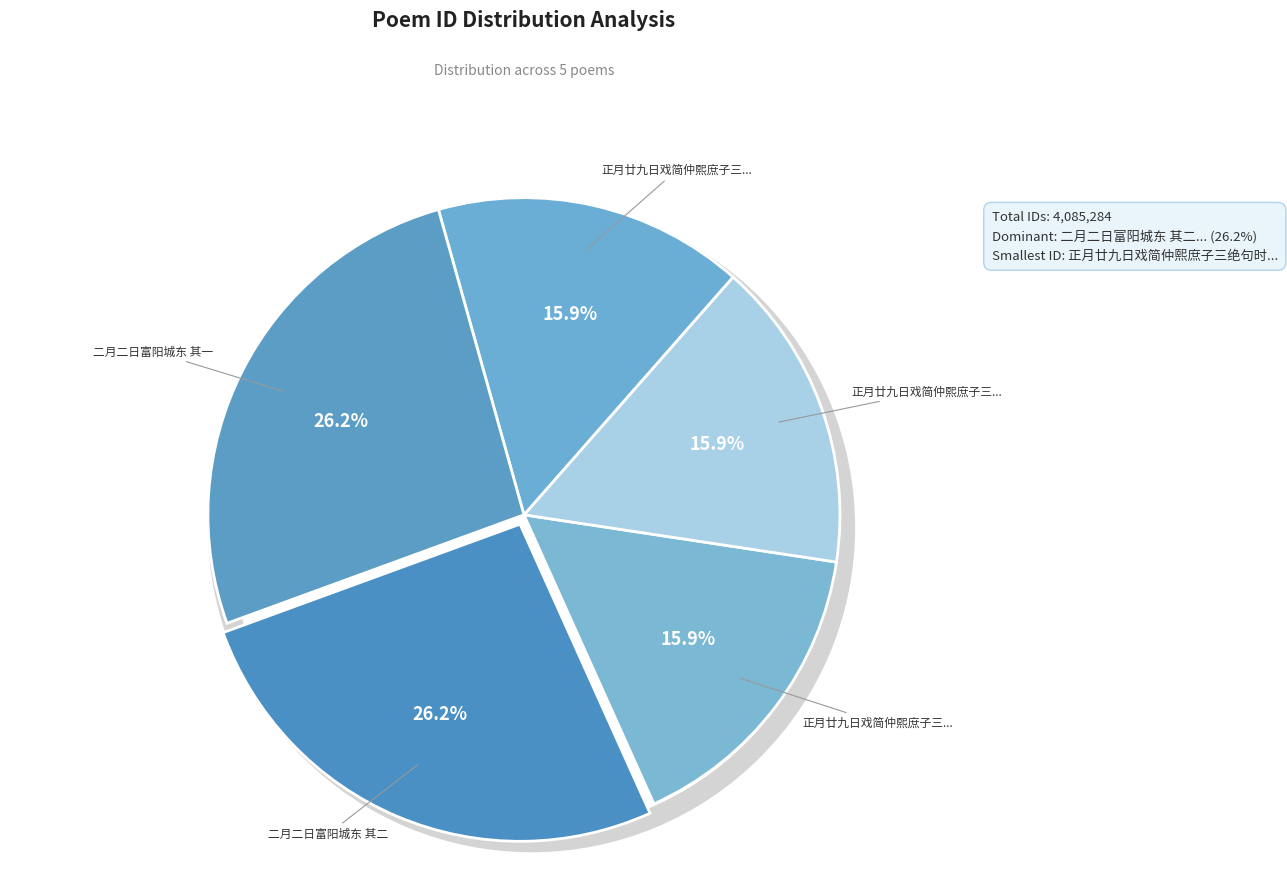

Is it true that 正月廿九日戏简仲熙庶子三绝句时邹徙舍城东 其一 is 3% of the pie?

False